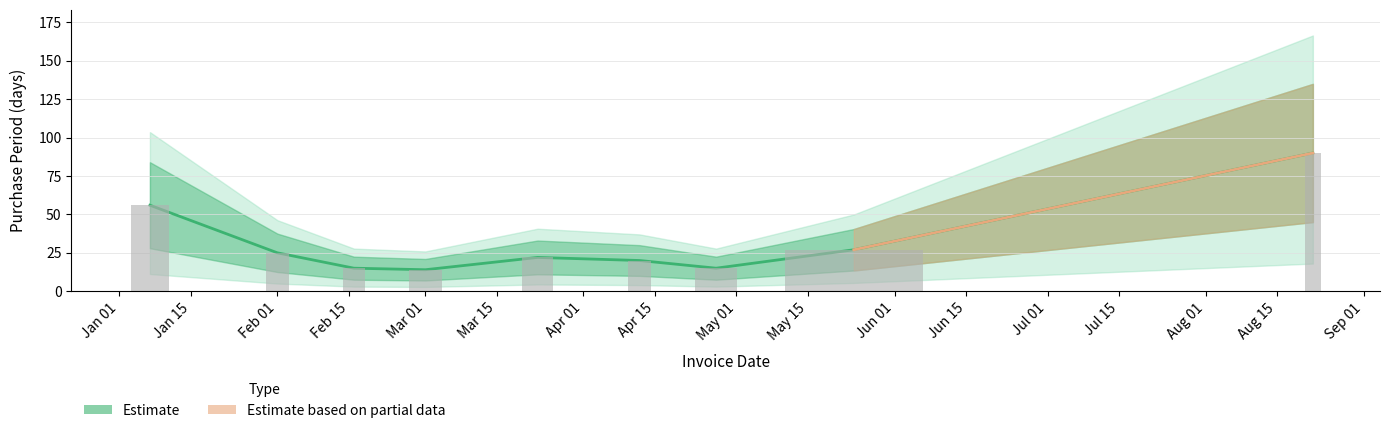

True or false: the data shows 34 at 2016-01-07.

False